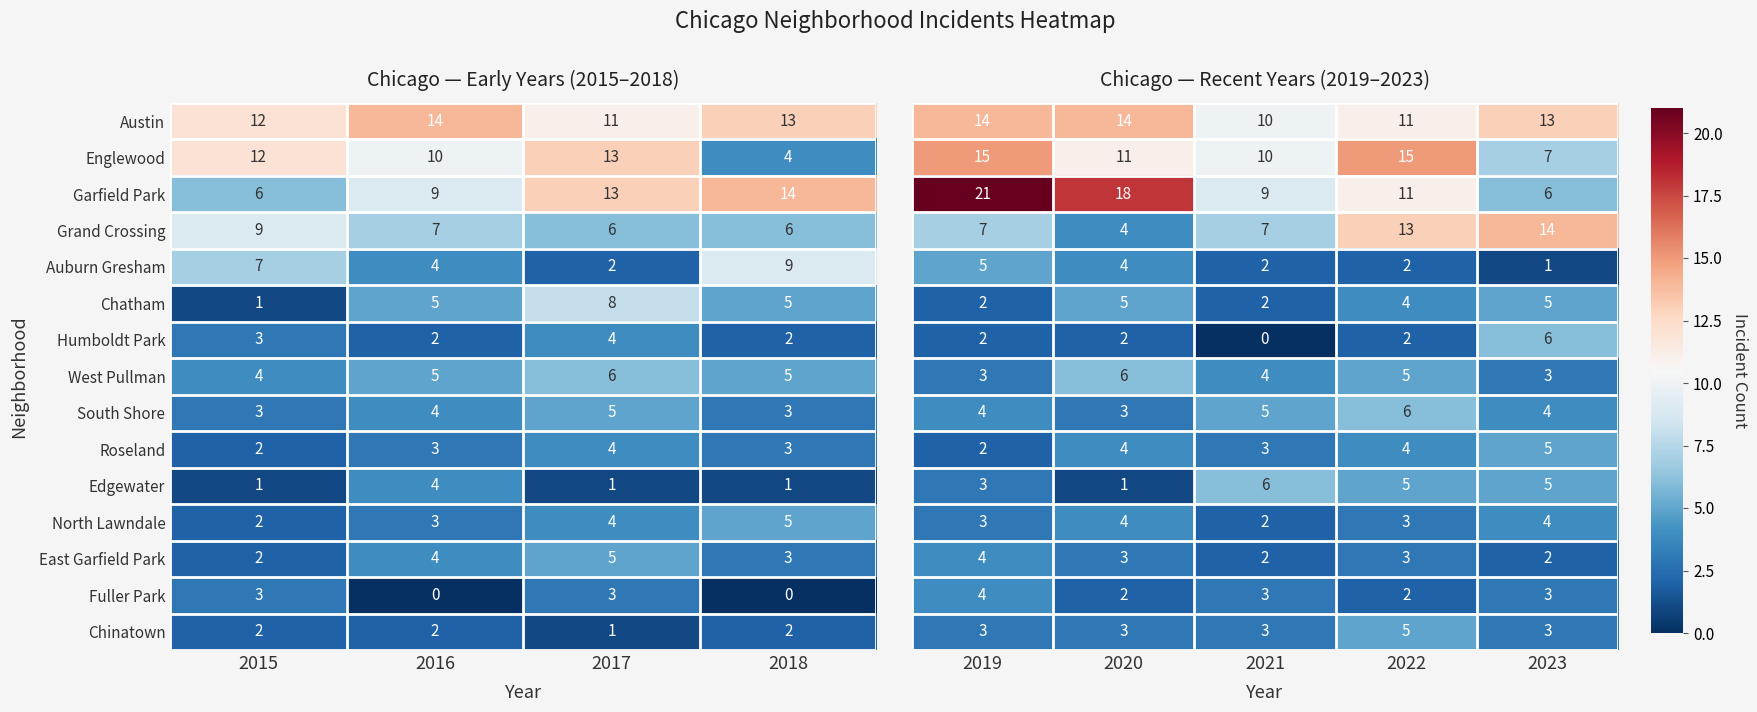

What is the minimum value for West Pullman?

4